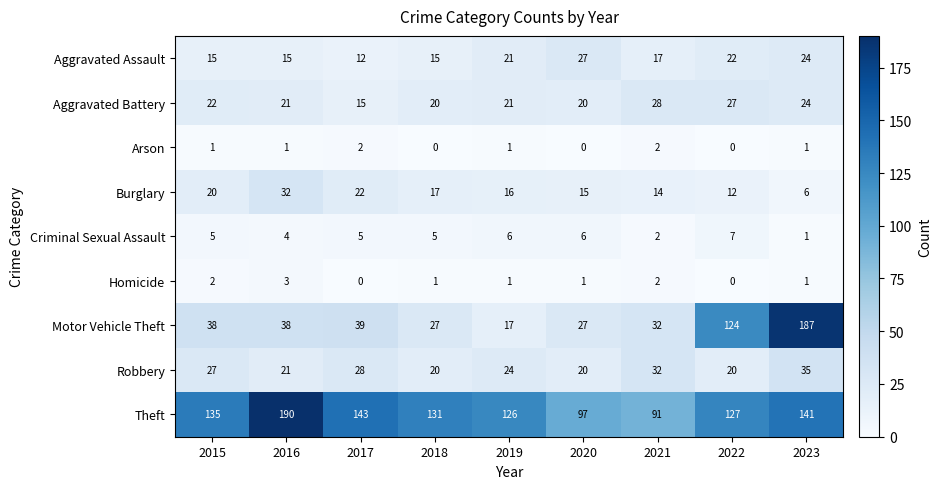

At which category is the sum across all series the highest?

2023